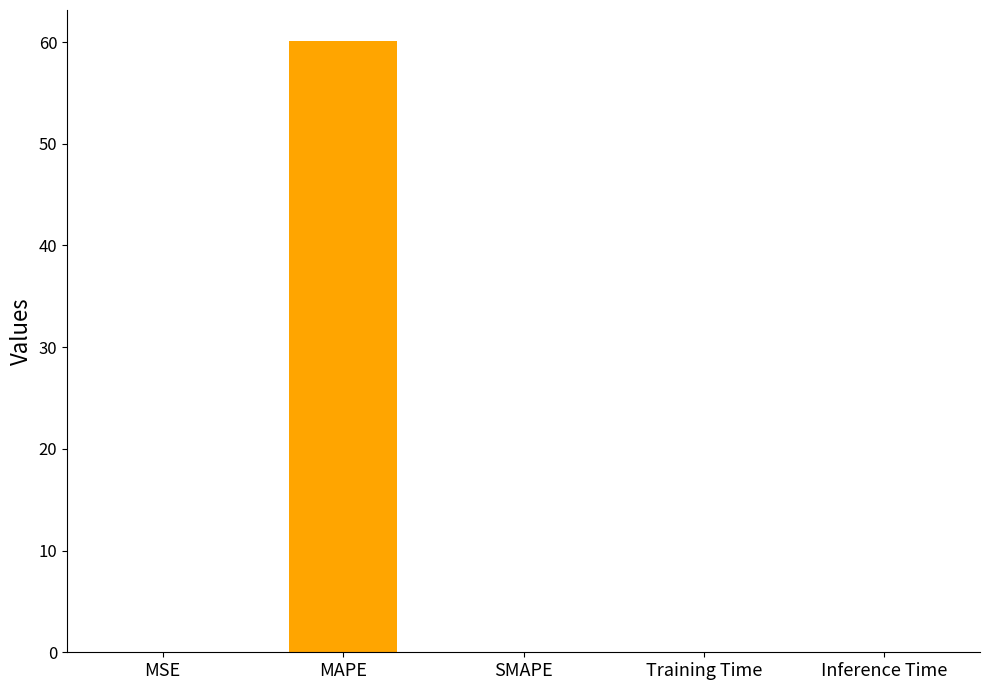

What is the sum of all values?

60.2